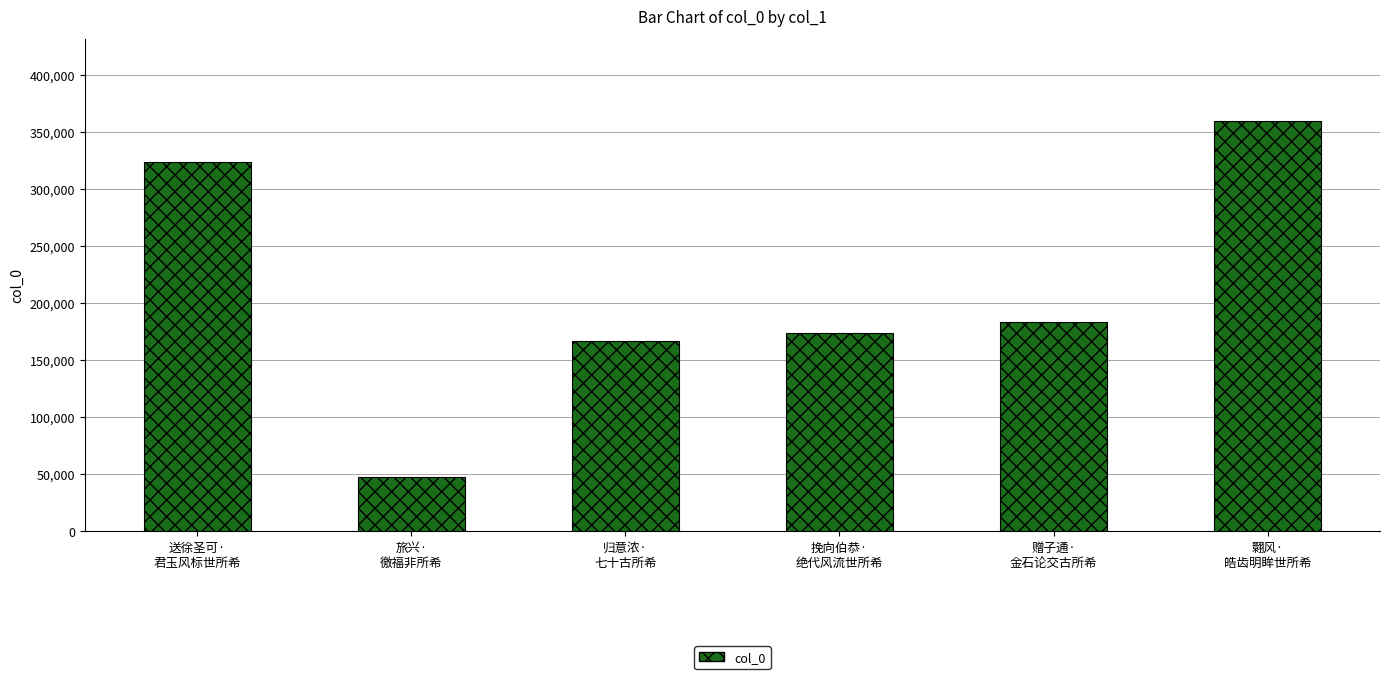

Reading right to left, list all the values displayed in this chart.

359811	183198	173575	167123	47780	323943